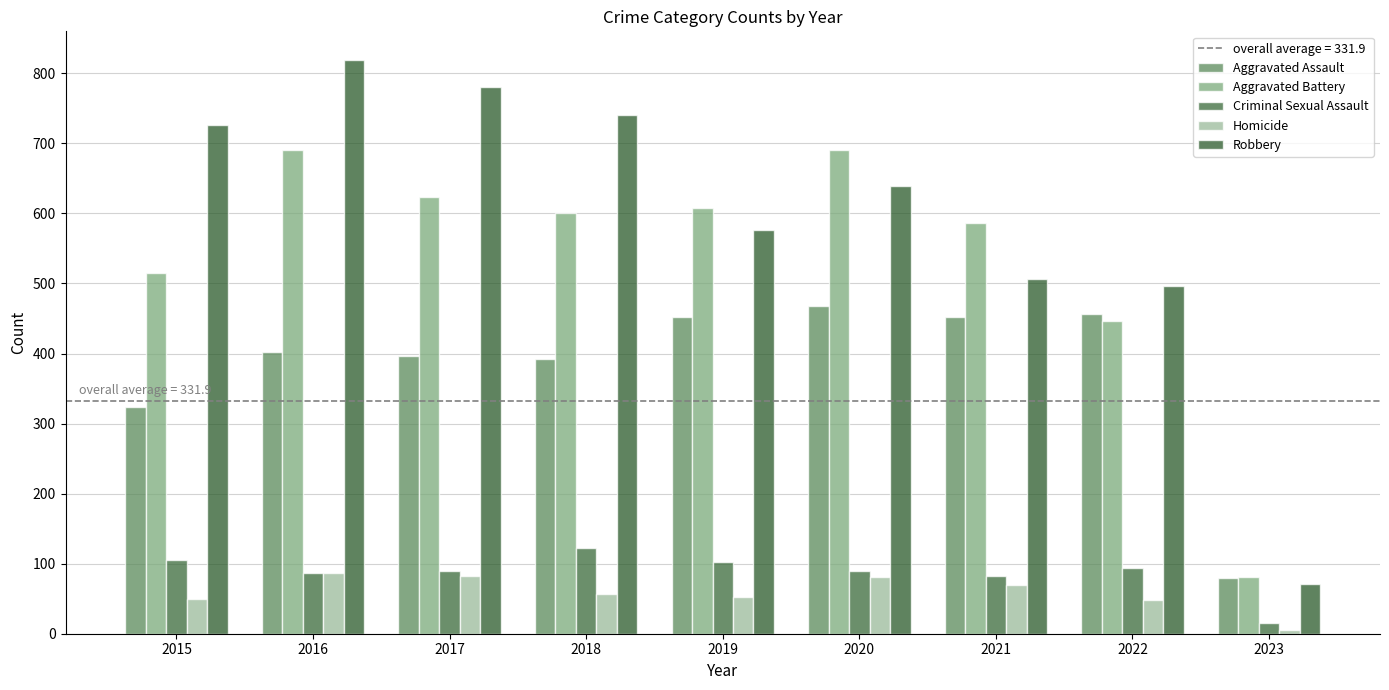

Where does the Aggravated Battery series first go above 600?

2016